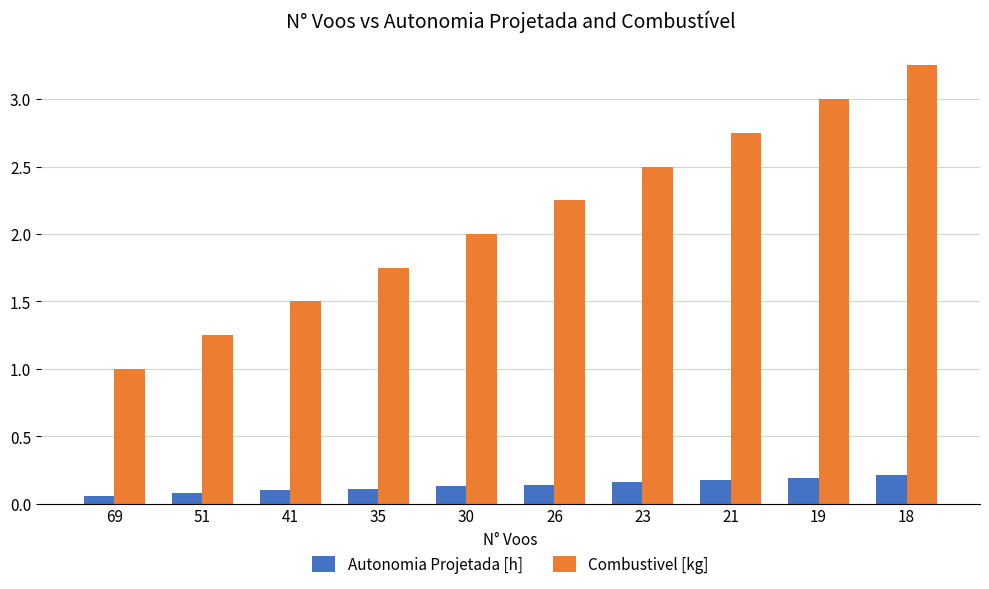

Rank the categories by Combustivel [kg] value from highest to lowest.

18, 19, 21, 23, 26, 30, 35, 41, 51, 69